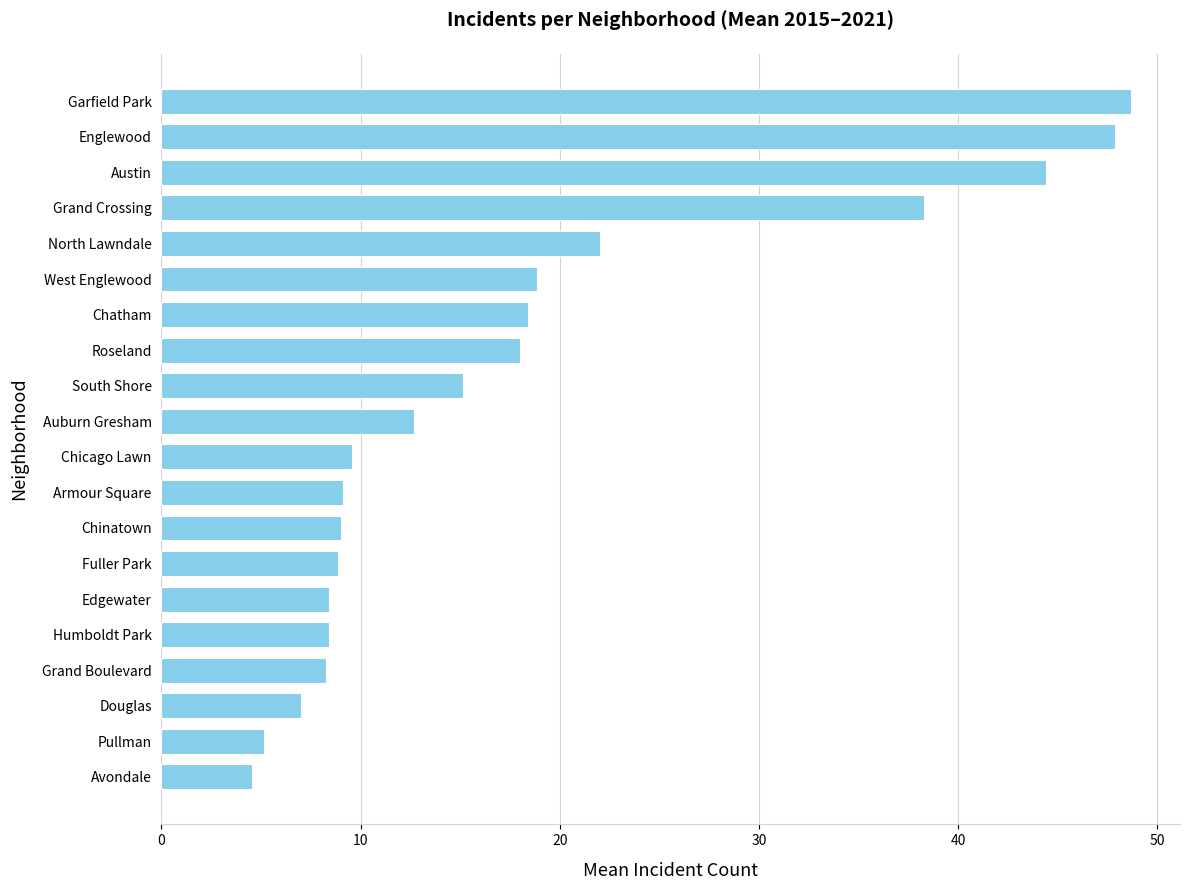

What is the minimum value shown in the chart?

4.6